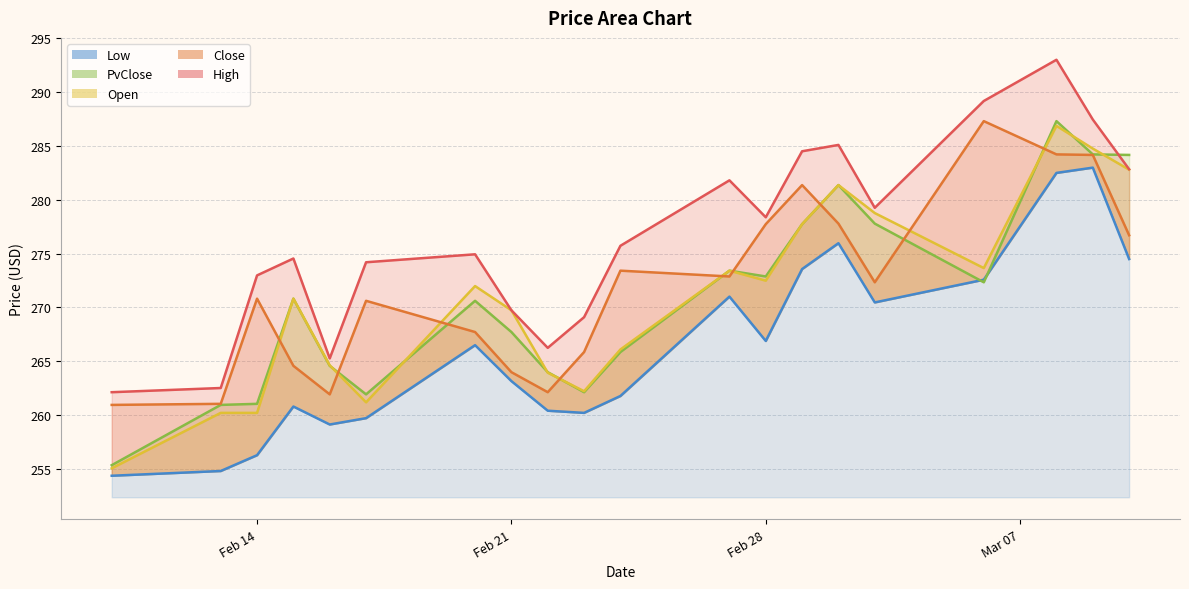

List the series in order of their peak value, lowest first.

Low, Open, Close, PvClose, High